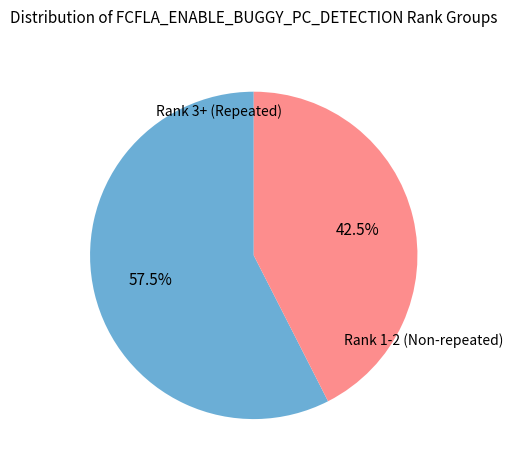

Does any single category account for the majority?

Yes